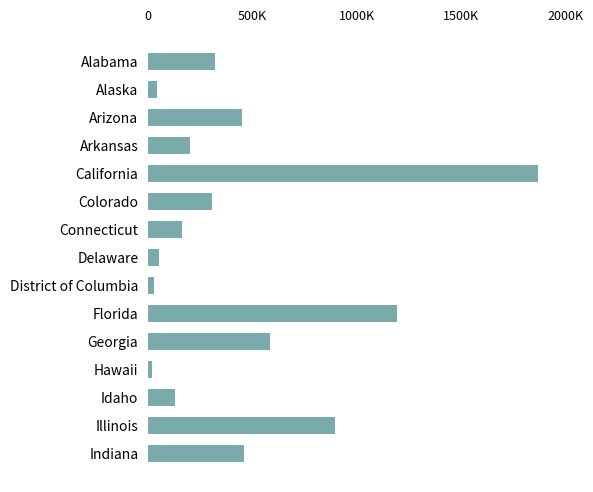

Does the chart contain any negative values?

No